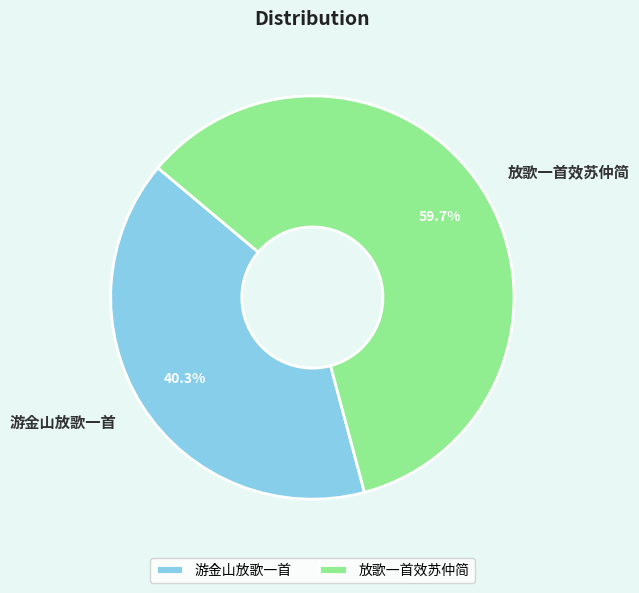

Is there a majority slice in this chart?

Yes